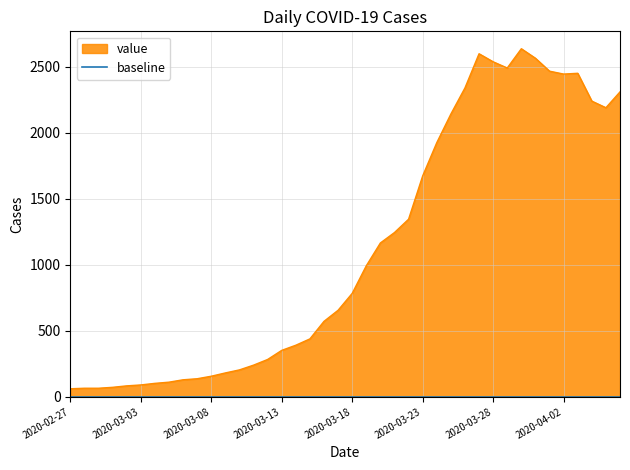

Rank the categories by value from lowest to highest.

2020-02-27, 2020-02-28, 2020-02-29, 2020-03-01, 2020-03-02, 2020-03-03, 2020-03-04, 2020-03-05, 2020-03-06, 2020-03-07, 2020-03-08, 2020-03-09, 2020-03-10, 2020-03-11, 2020-03-12, 2020-03-13, 2020-03-14, 2020-03-15, 2020-03-16, 2020-03-17, 2020-03-18, 2020-03-19, 2020-03-20, 2020-03-21, 2020-03-22, 2020-03-23, 2020-03-24, 2020-03-25, 2020-04-05, 2020-04-04, 2020-04-06, 2020-03-26, 2020-04-02, 2020-04-03, 2020-04-01, 2020-03-29, 2020-03-28, 2020-03-31, 2020-03-27, 2020-03-30